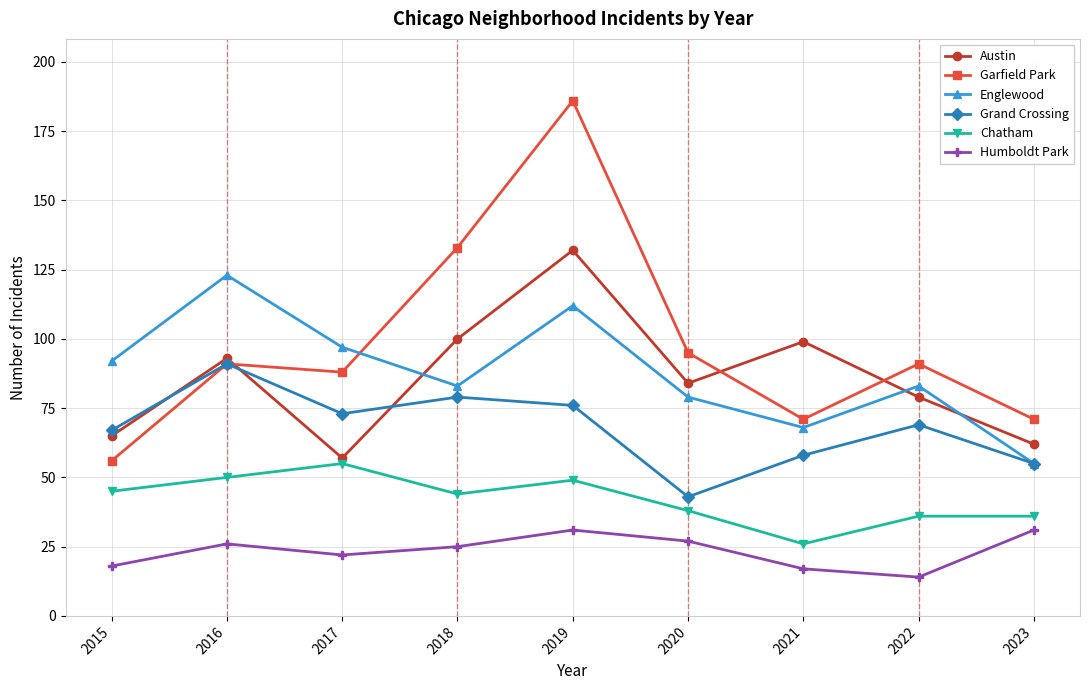

Which series changed the most between 2015 and 2016?

Garfield Park